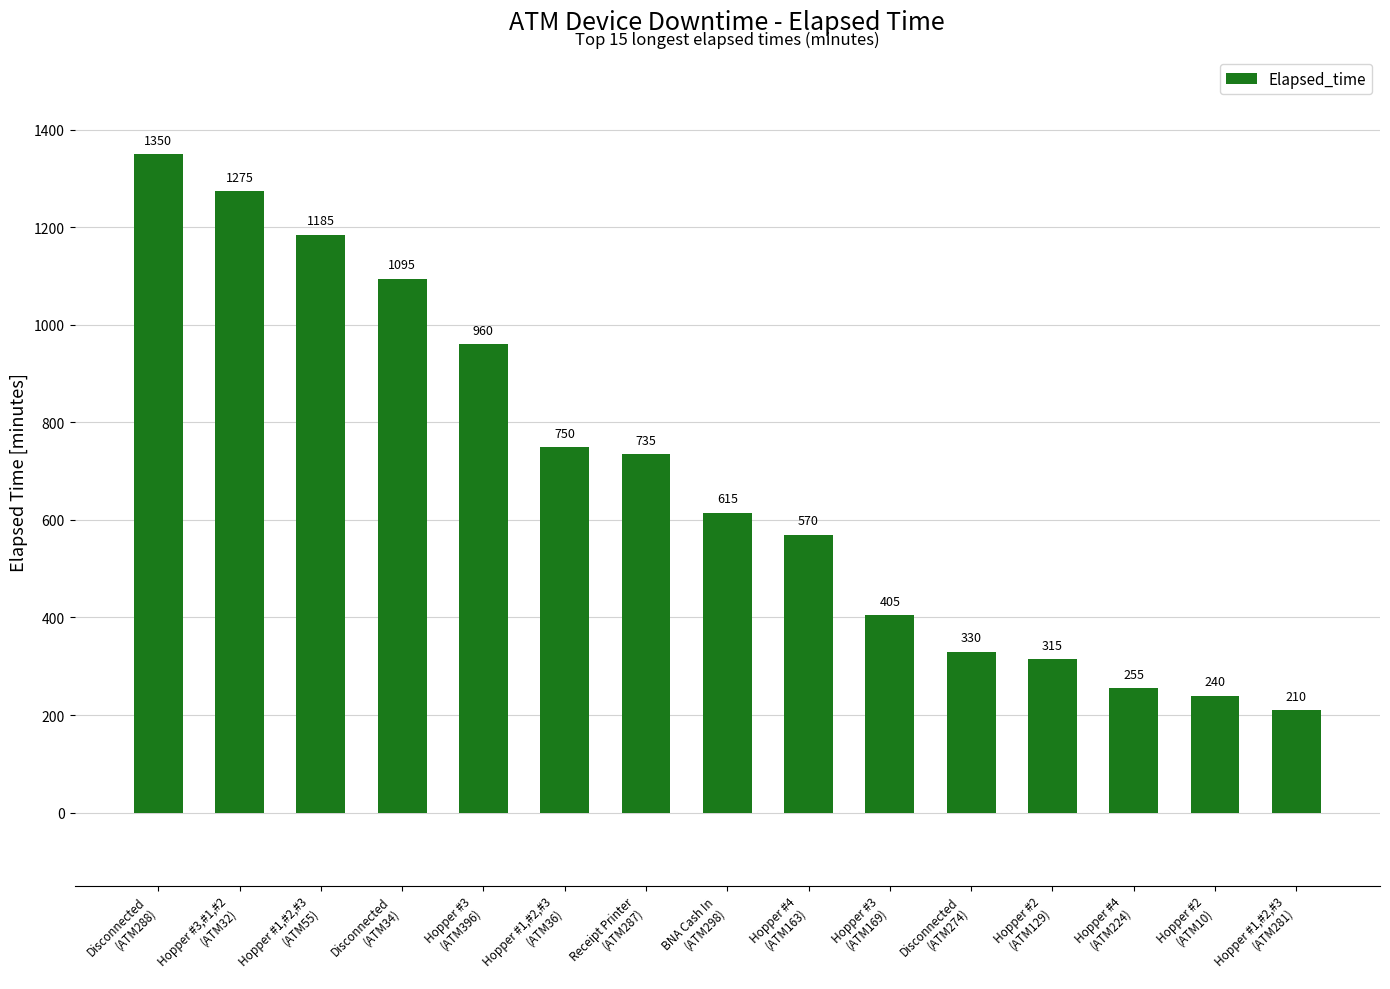

Where is the data nearest to the value 780?

Hopper #1,#2,#3
(ATM36)